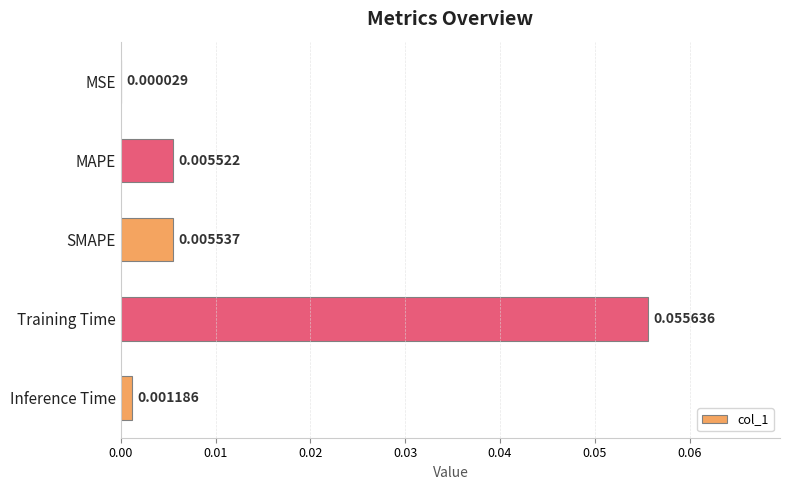

Where is the data nearest to the value 0?

MSE